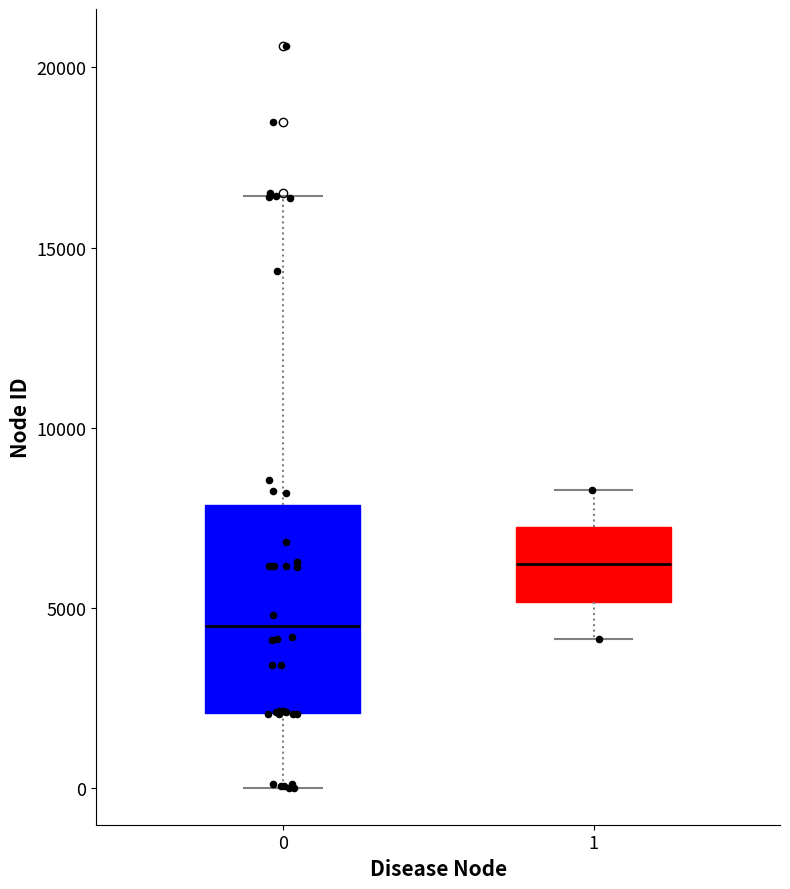

Reading left to right, read every box against the y-axis: the position of its median line, the range the box covers, and the ends of its whiskers. The values are not printed on the chart, so give them approximately, as read against the axis.

0: median 4500, box 2000 to 8000, whiskers 0 to 16500
1: median 6000, box 5000 to 7500, whiskers 4000 to 8500